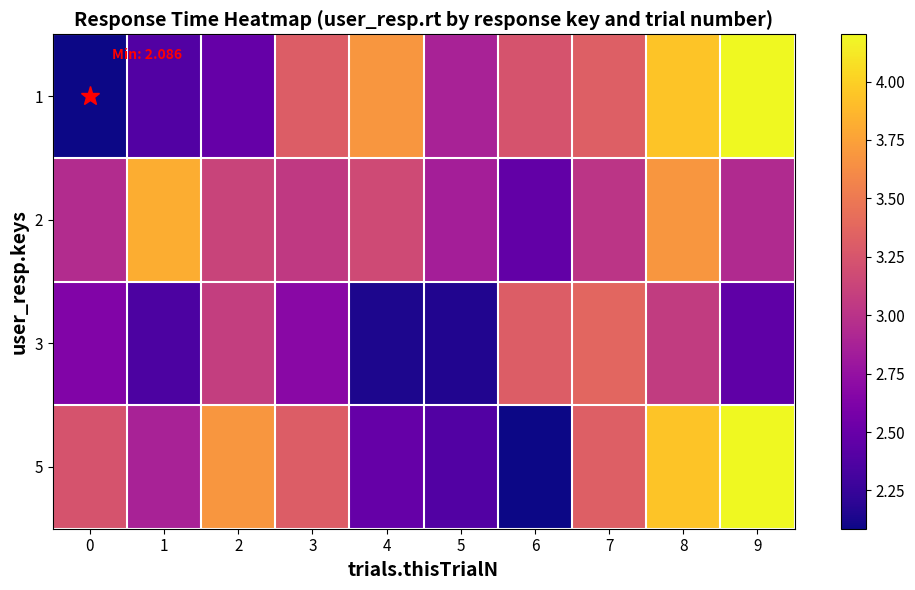

How many categories are shown in the chart?

10